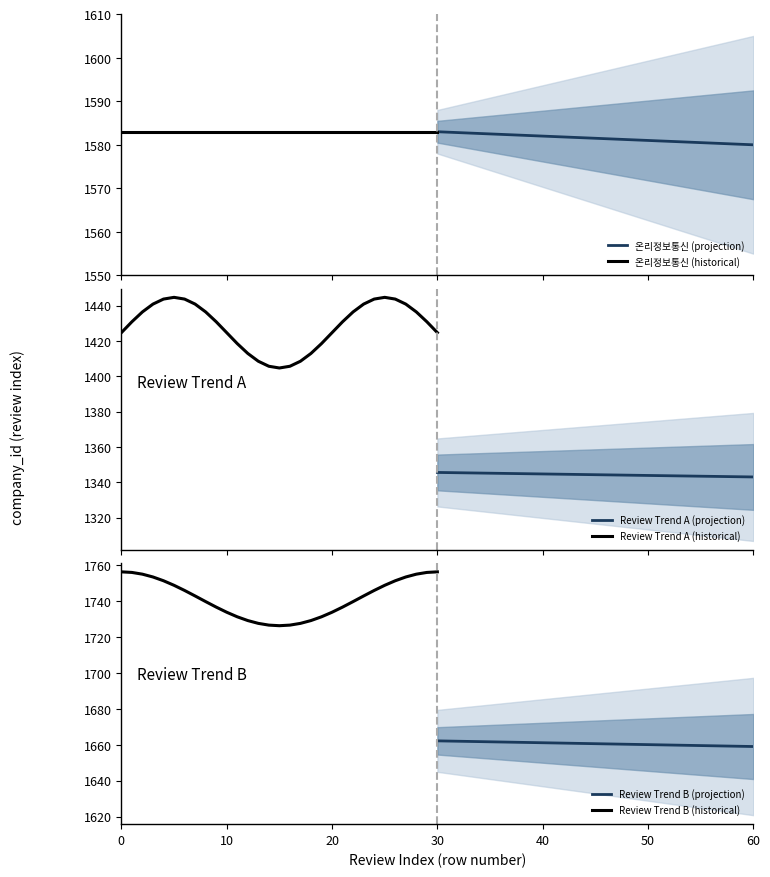

What is the highest value of the 온리정보통신 (projection) series?

1583.0